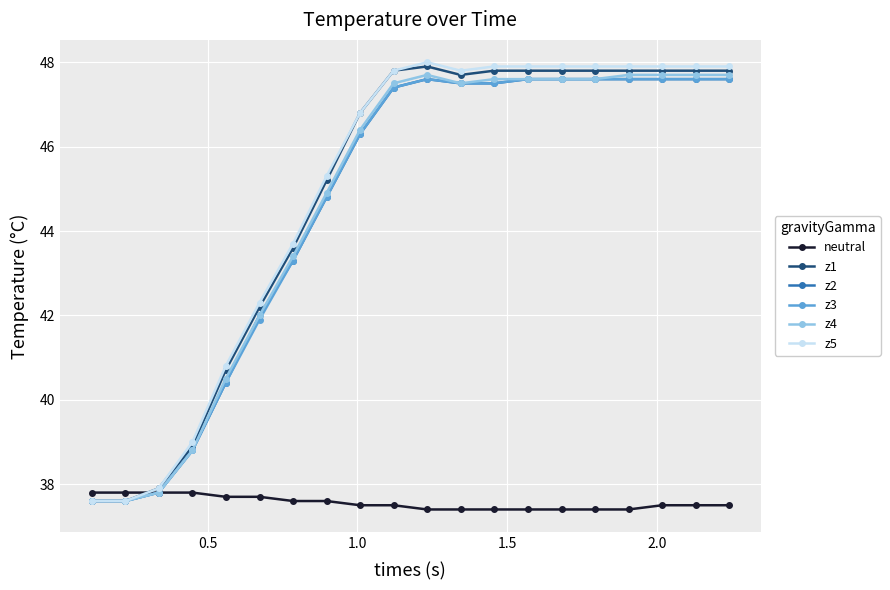

What is the maximum value for neutral?

37.8